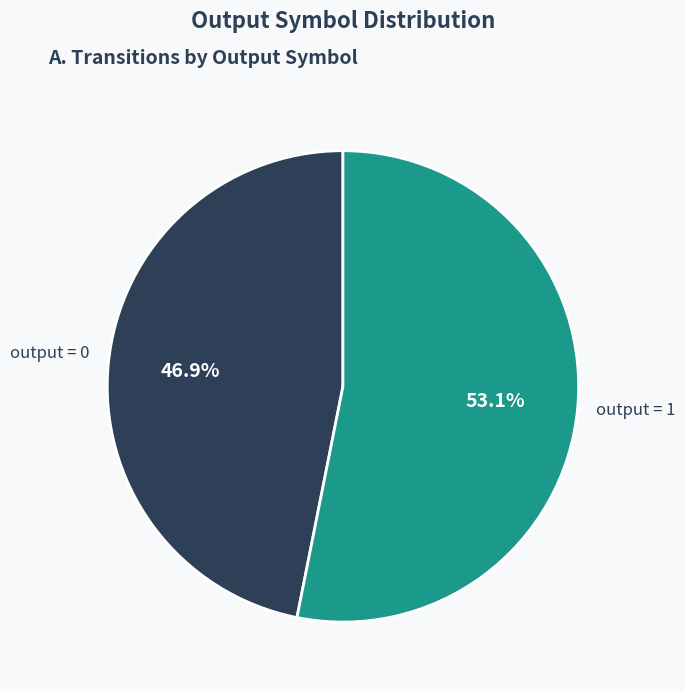

Which category has the biggest portion of the pie?

output = 1